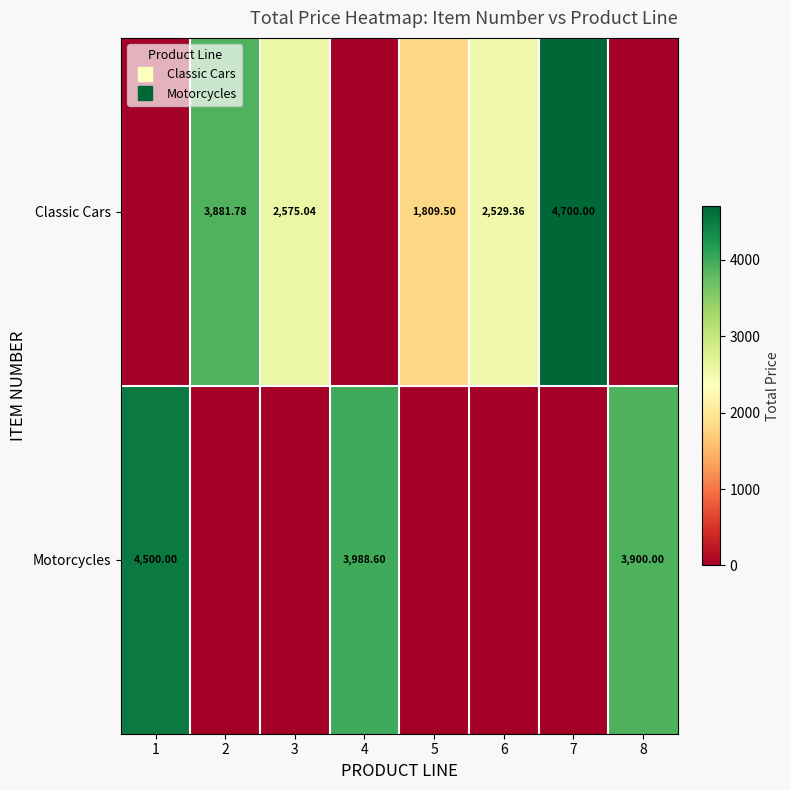

What is the spread (max minus min) of values at 8?

3900.0